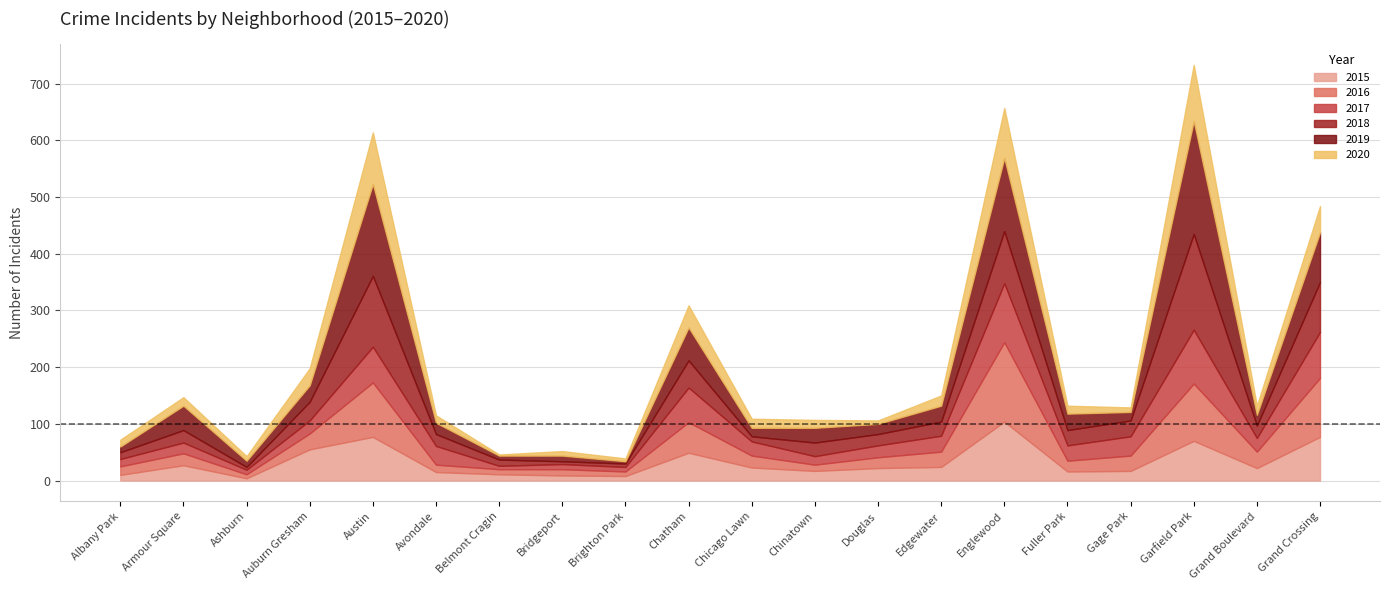

What is the total value across all series at Chinatown?

107